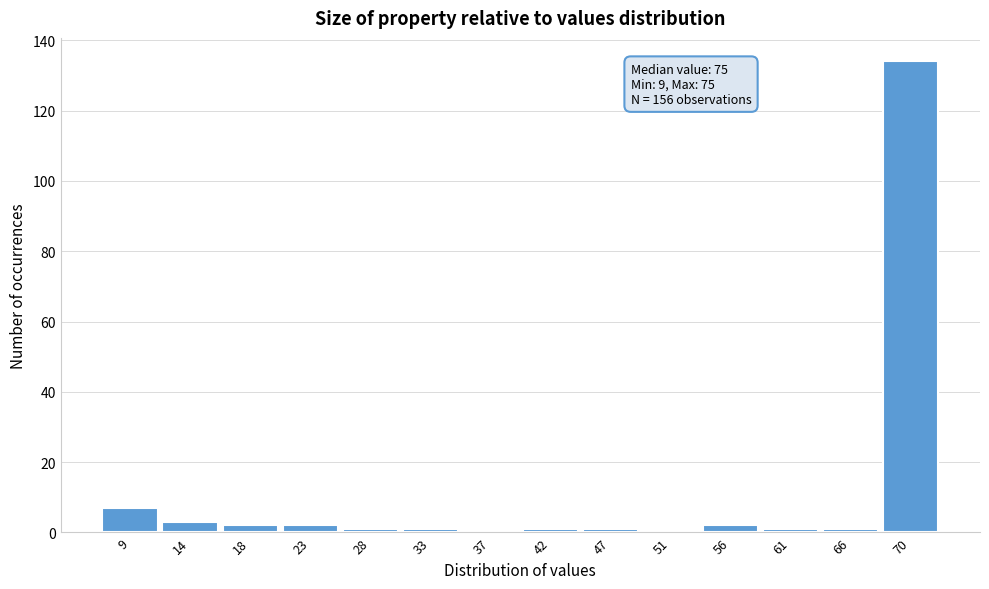

Reading left to right, transcribe all the data shown in this chart.

9=7	14=3	18=2	23=2	28=1	33=1	37=0	42=1	47=1	51=0	56=2	61=1	66=1	70=134